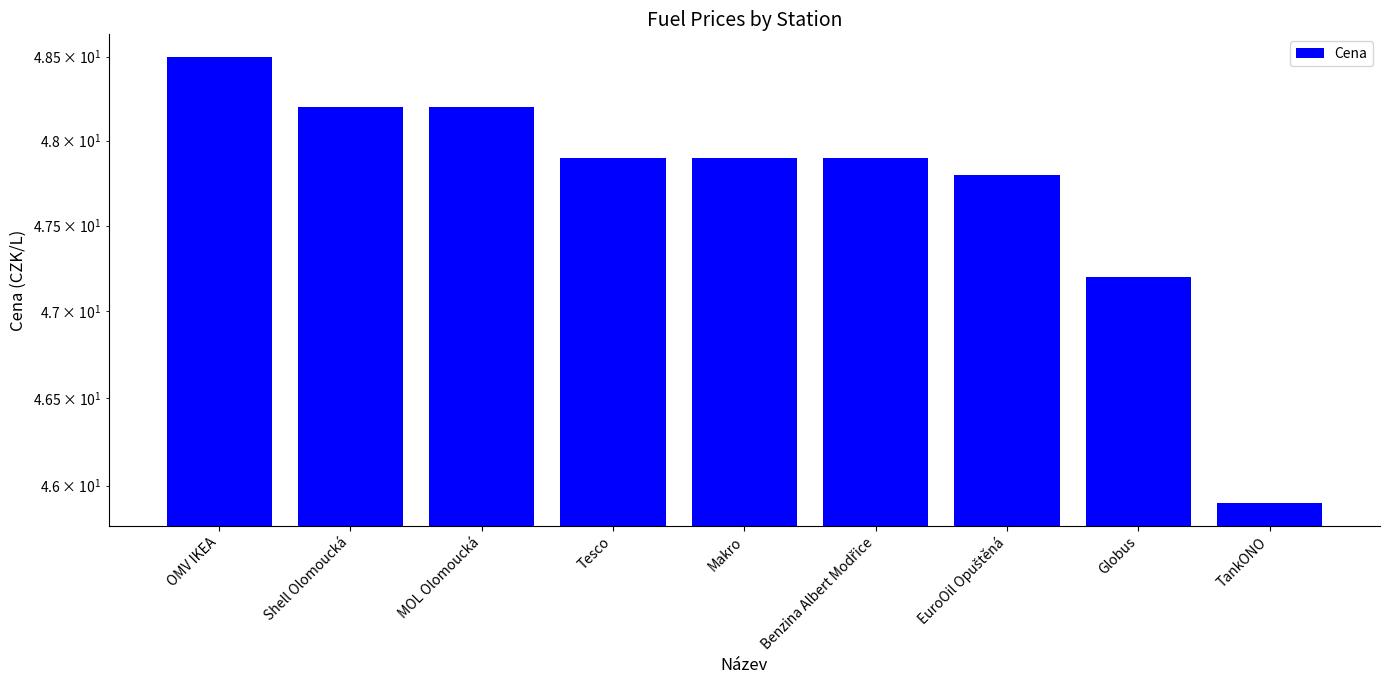

What is the value of the 5th bar from the left?

47.9